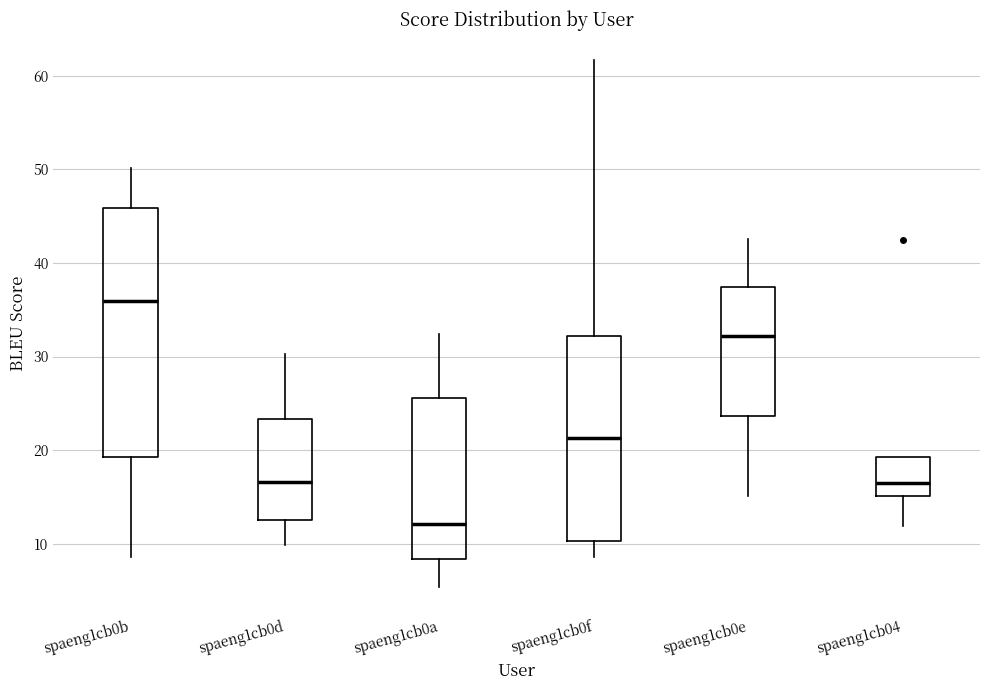

Comparing the boxes themselves (not the whiskers), which one is the tallest?

spaeng1cb0b